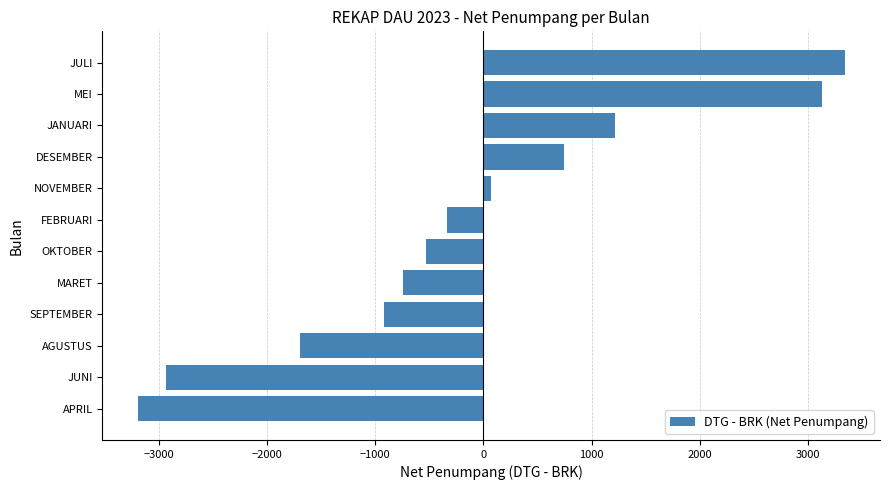

What is the difference between the second highest and minimum values?

6325